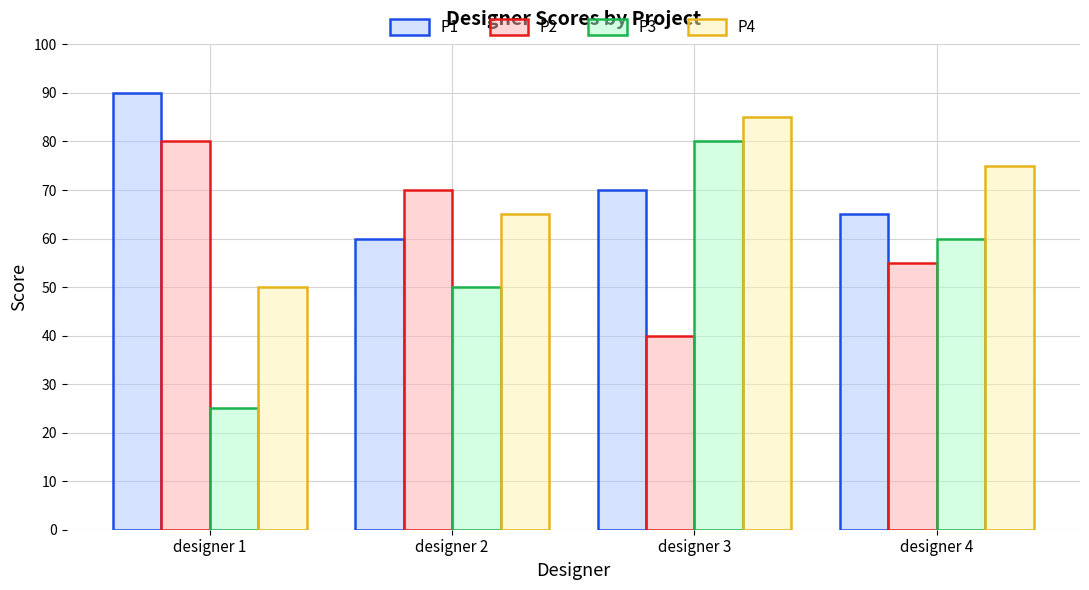

Count the P3 values in the range 50 to 80.

3